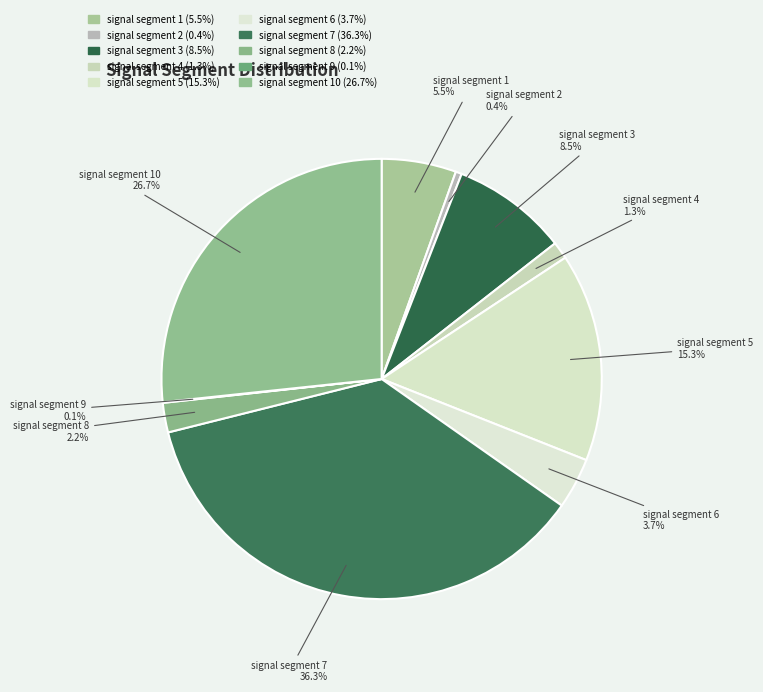

Between signal segment 10 and signal segment 4, which is larger?

signal segment 10